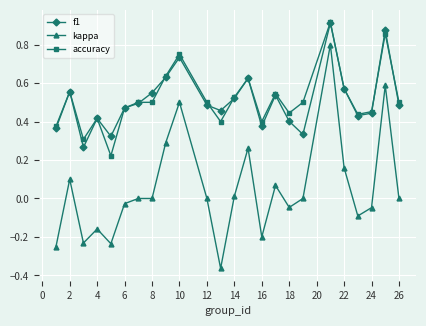

True or false: kappa and f1 cross at least once.

False